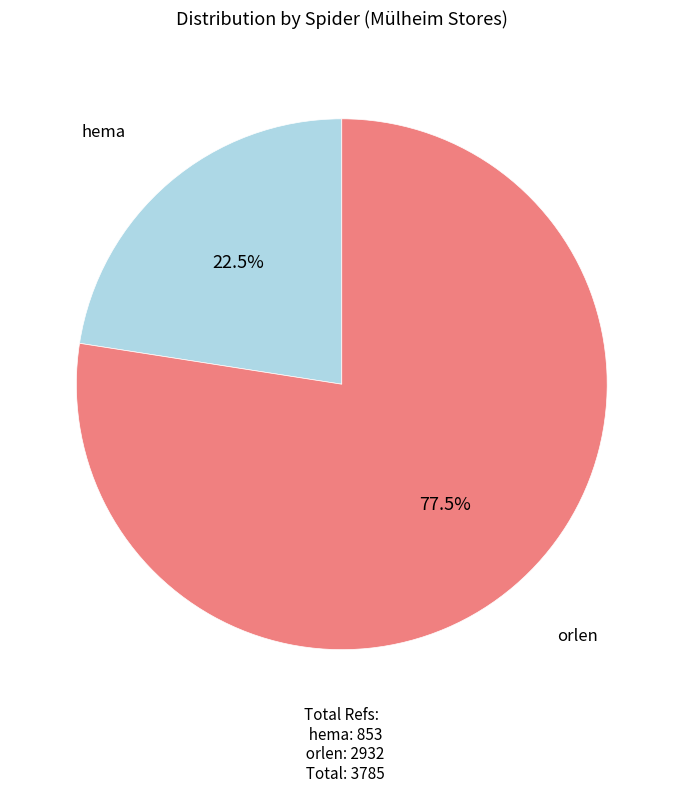

Between orlen and hema, which is larger?

orlen